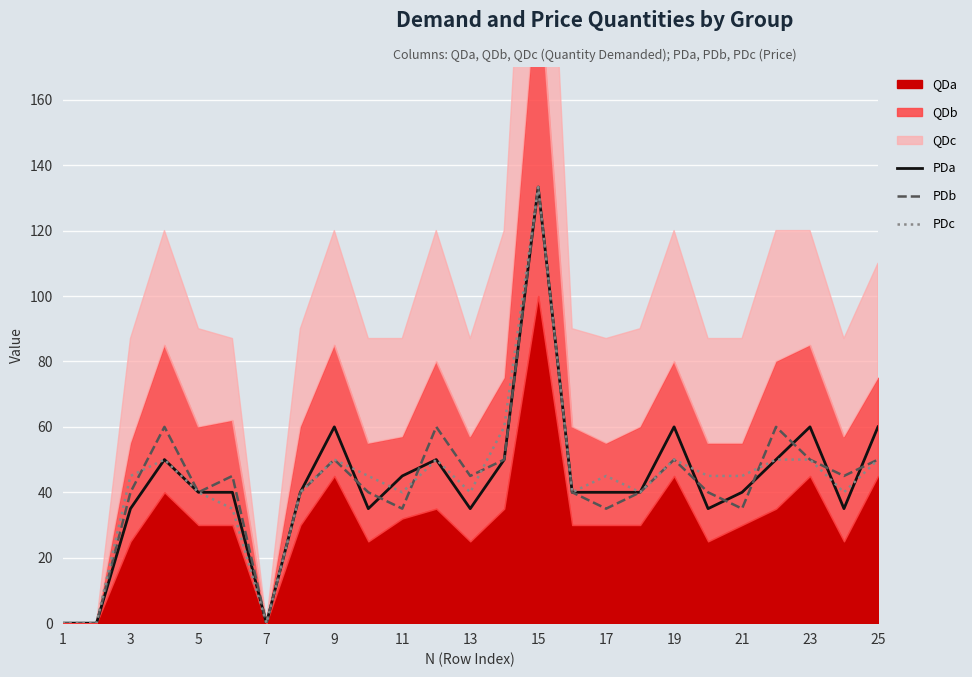

What is the average value of the PDc series?

43.3